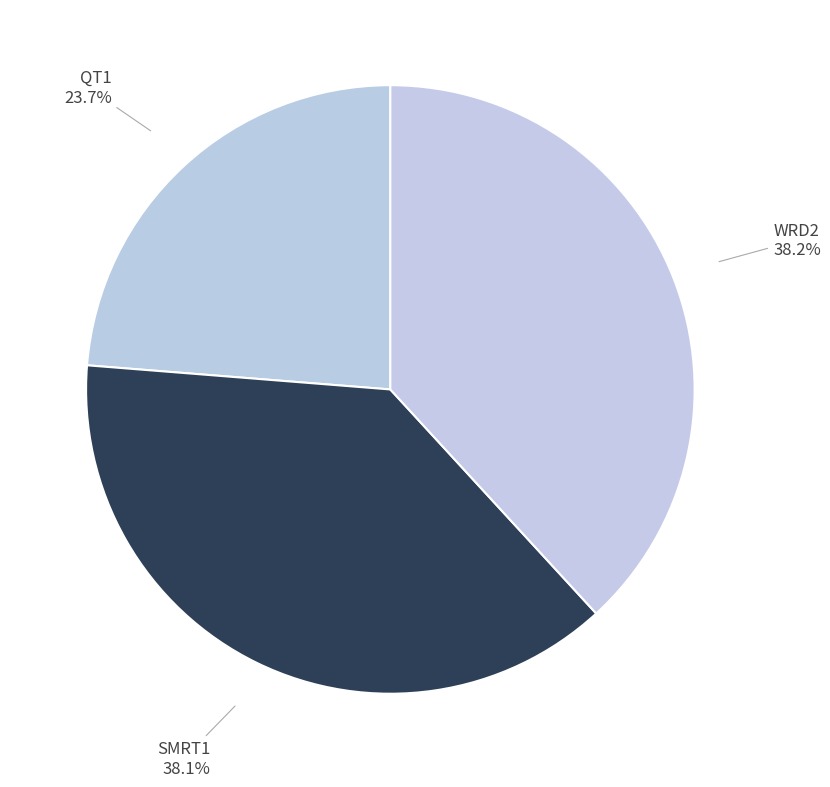

How many segments does this pie chart have?

3